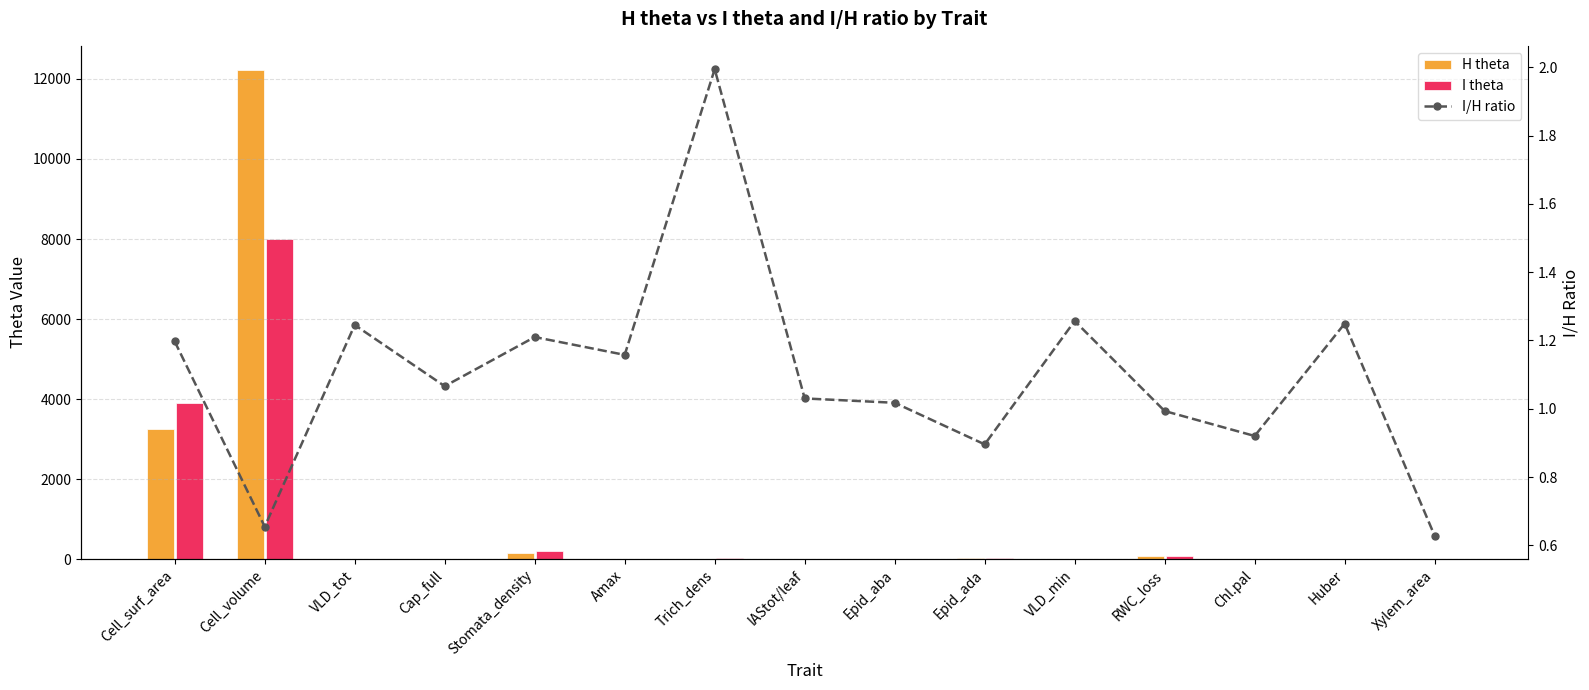

Reading left to right, transcribe all the data shown in this chart.

H theta: 3251.9	12217.0	4.9	0.1	162.9	11.1	8.9	0.3	12.3	18.7	4.9	90.5	0.0	1.4	0.1
I theta: 3892.9	7999.4	6.1	0.1	197.2	12.9	17.7	0.3	12.6	16.8	6.1	89.9	0.0	1.8	0.0
I/H ratio: 1.2	0.7	1.2	1.1	1.2	1.2	2.0	1.0	1.0	0.9	1.3	1.0	0.9	1.2	0.6